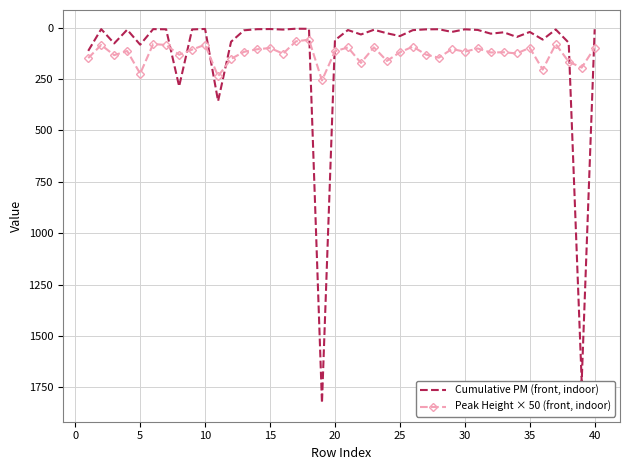

What is the maximum value shown in the chart?

1827.0